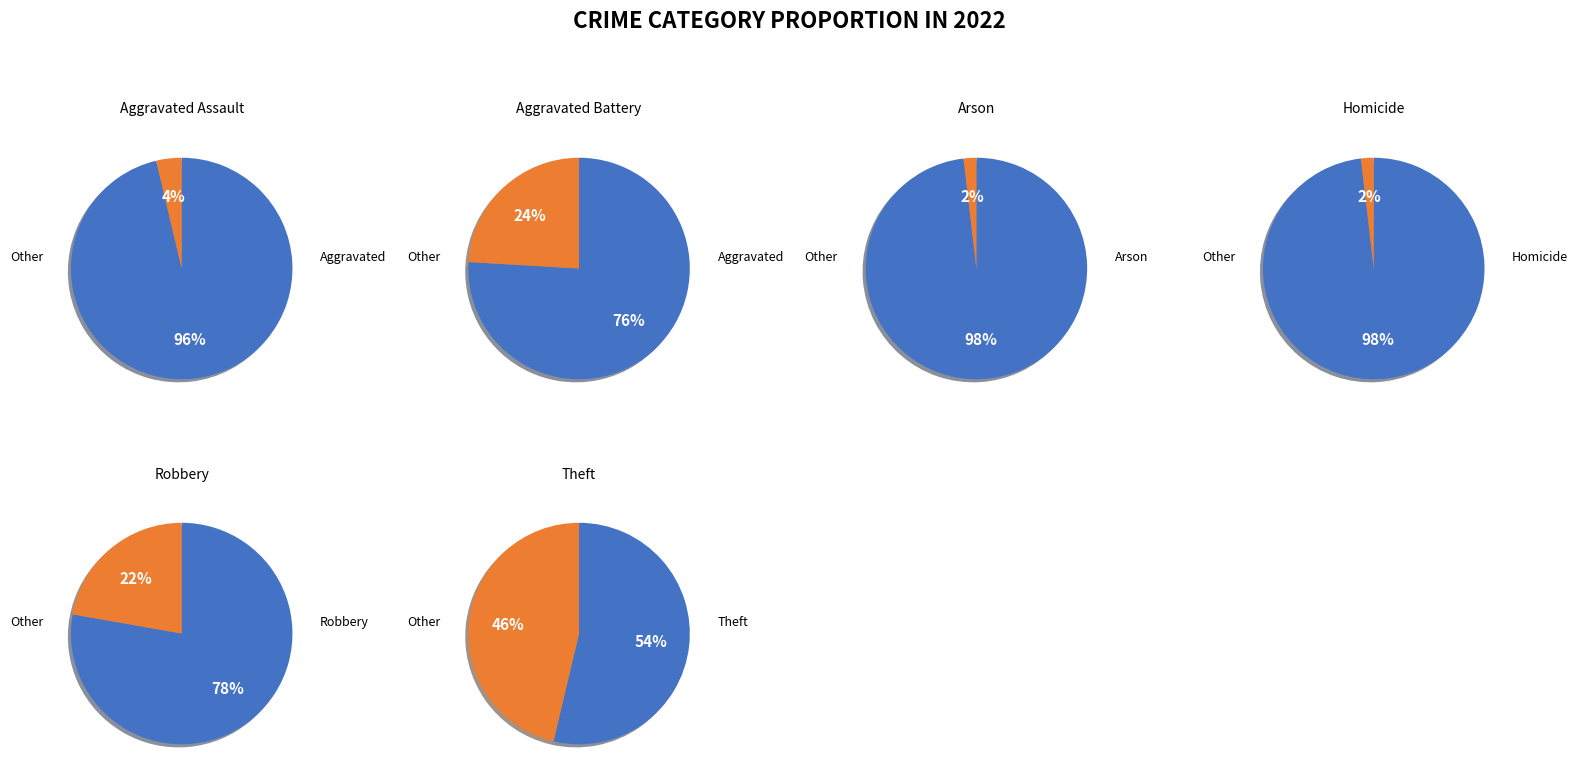

Which has a higher value, Aggravated Battery or Homicide?

Aggravated Battery